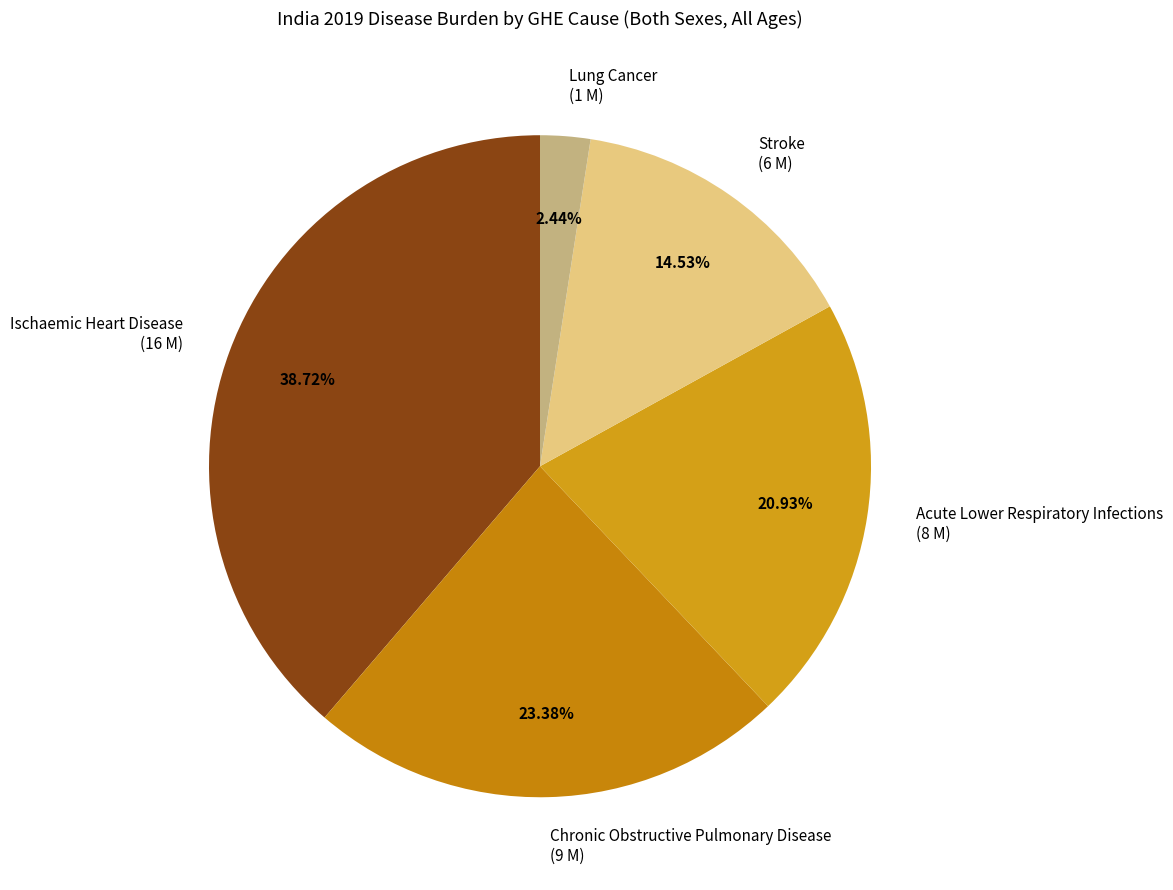

What percentage is the Acute Lower Respiratory Infections slice, to the nearest percent?

21%